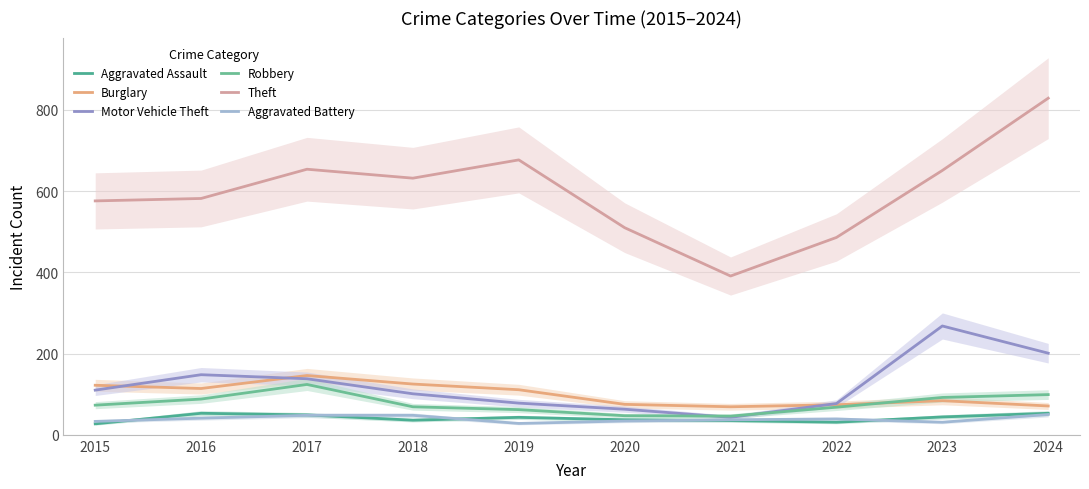

Rank the series by their maximum value, from lowest to highest.

Aggravated Battery, Aggravated Assault, Robbery, Burglary, Motor Vehicle Theft, Theft